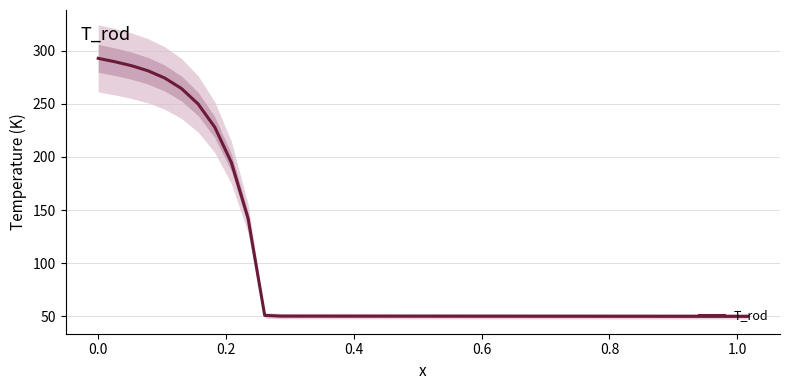

What is the highest value of the T_rod series?

293.0